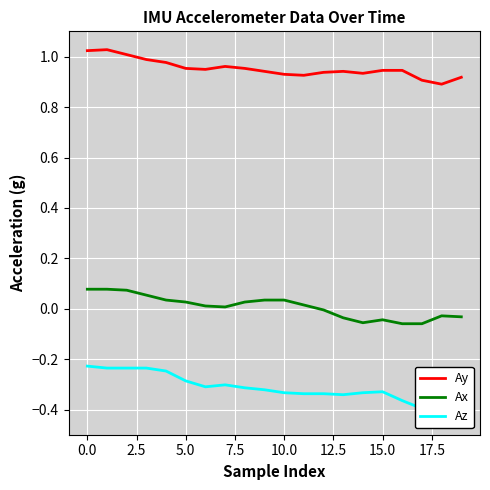

What is the difference between the maximum and minimum values in the Az series?

0.2